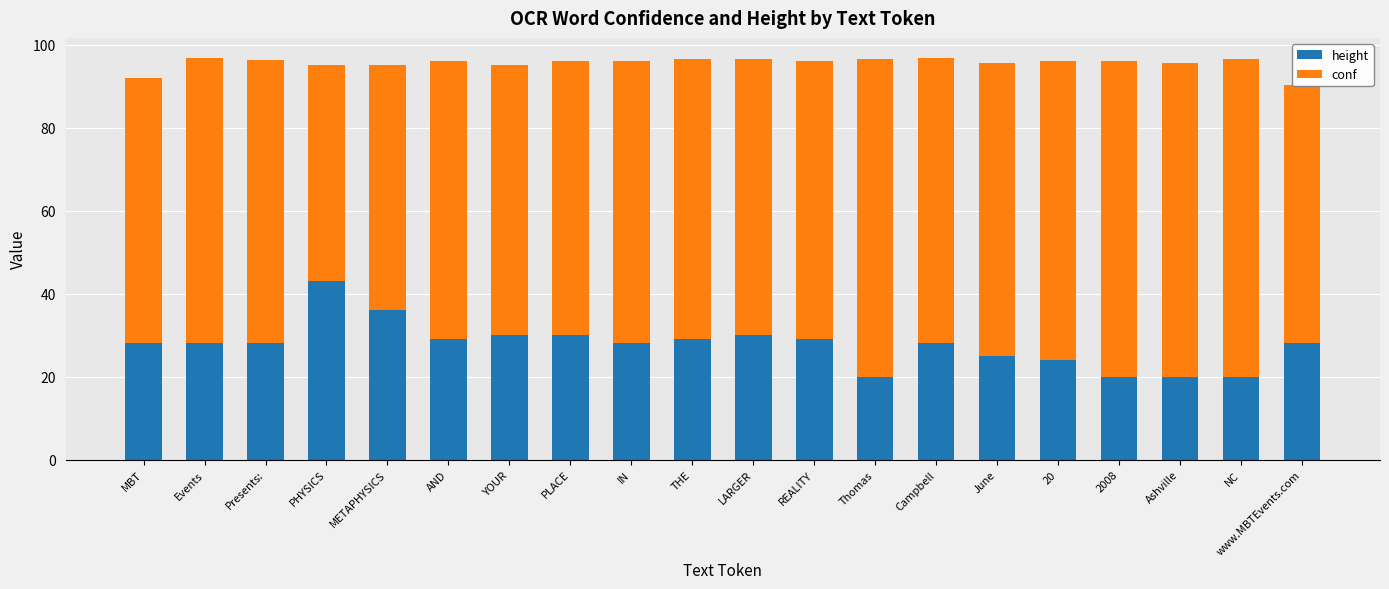

What is the difference between the maximum and second lowest values in the height series?

23.0